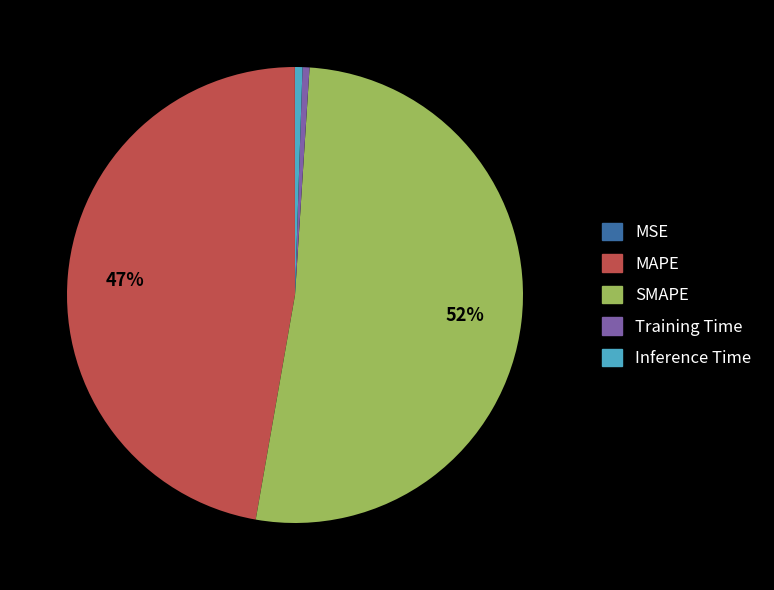

The MAPE slice represents 47% of the pie. True or false?

True